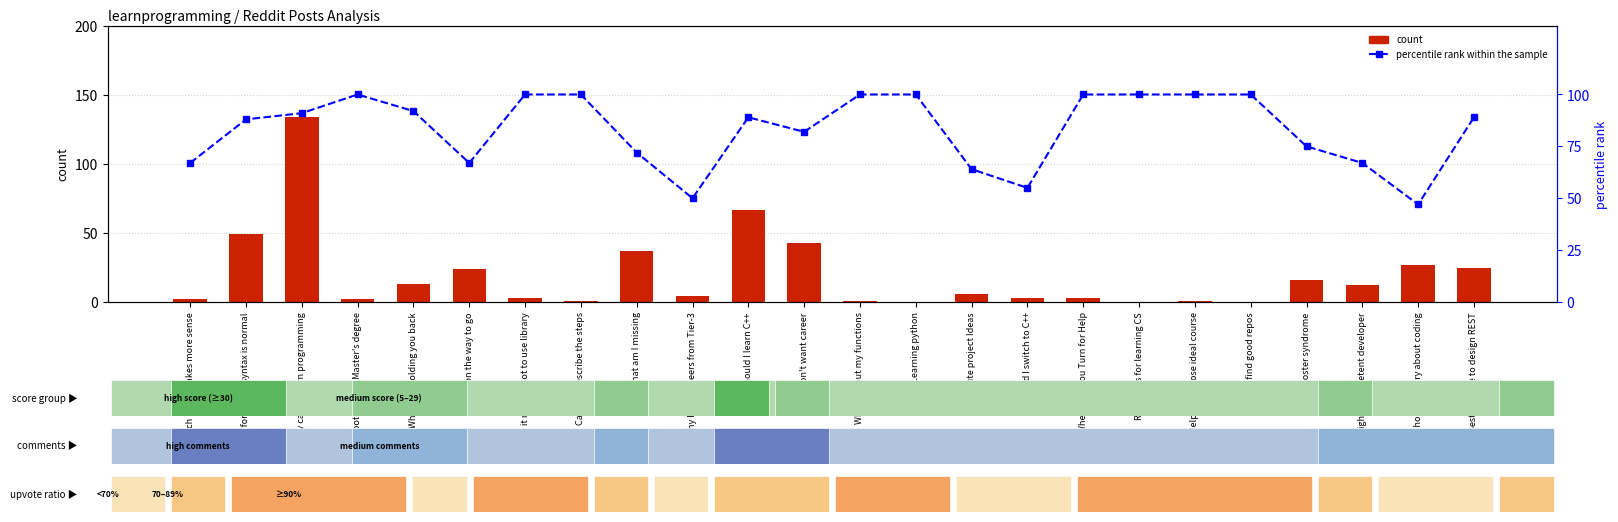

Between Should I learn C++ and If forgetting syntax is normal, which is larger?

Should I learn C++